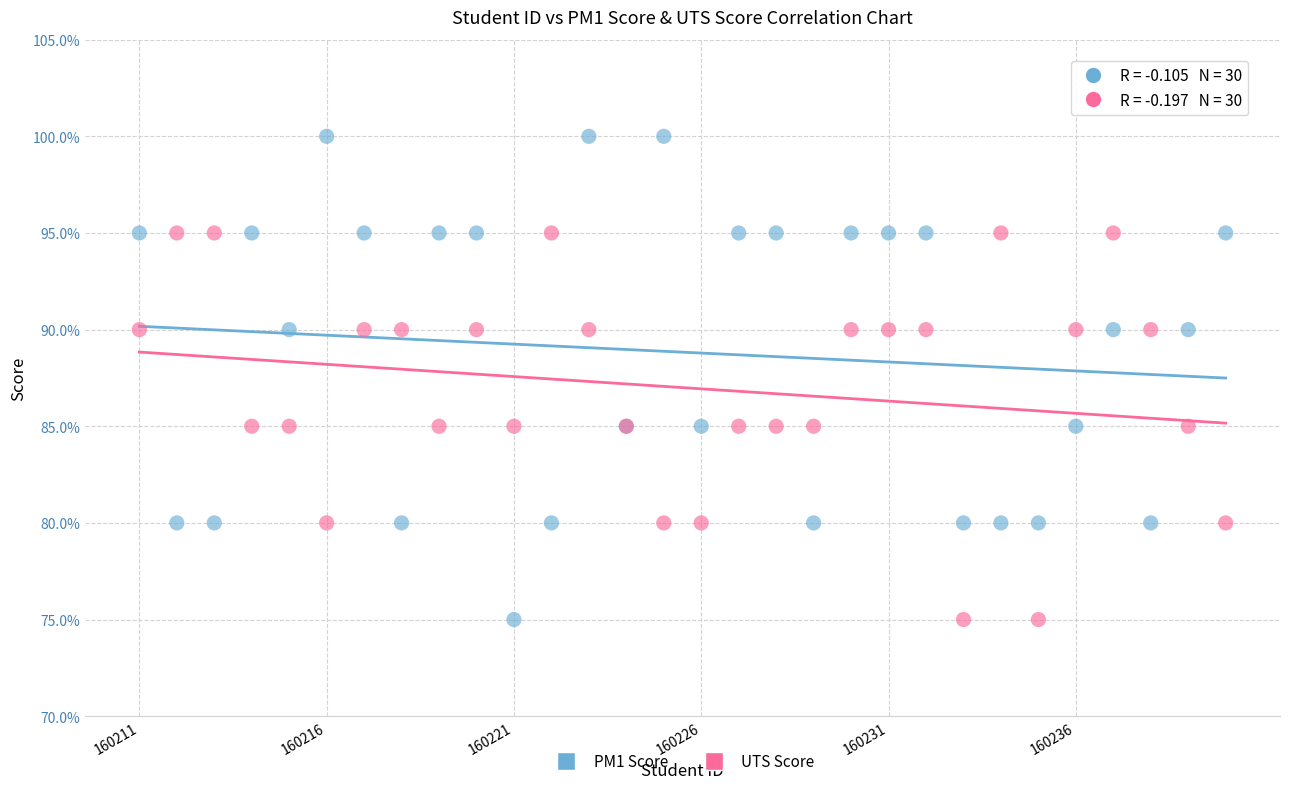

Which series reaches the maximum Y coordinate?

PM1 Score